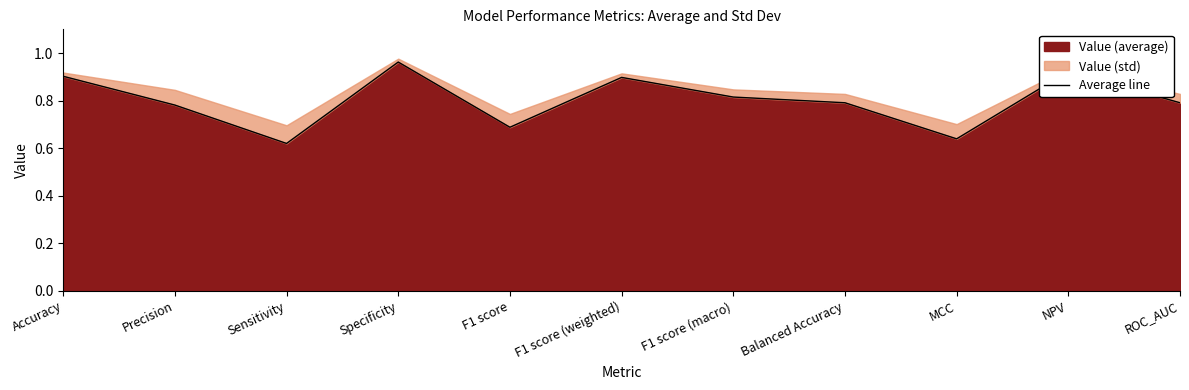

What position from the right is NPV?

2